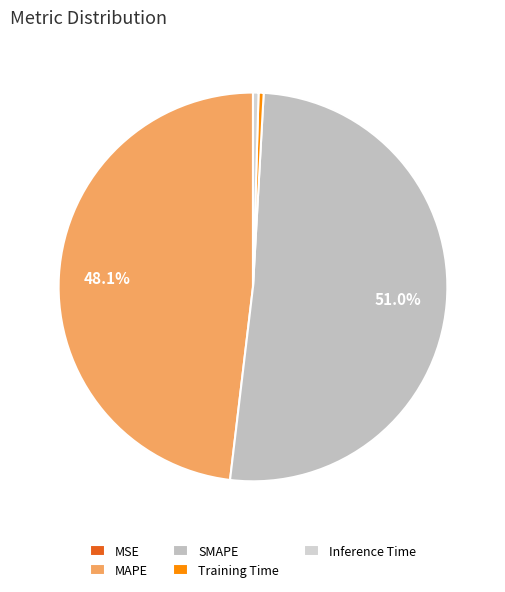

Which slice is the smallest?

MSE